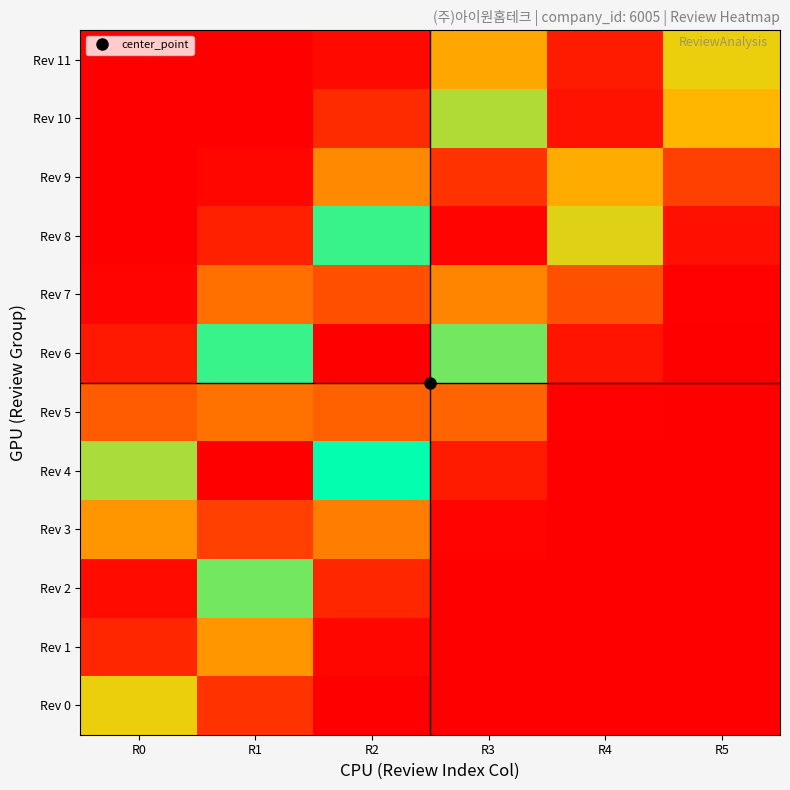

At R5, list the series in order from smallest to largest.

Rev 0, Rev 1, Rev 2, Rev 3, Rev 4, Rev 5, Rev 6, Rev 7, Rev 8, Rev 9, Rev 10, Rev 11